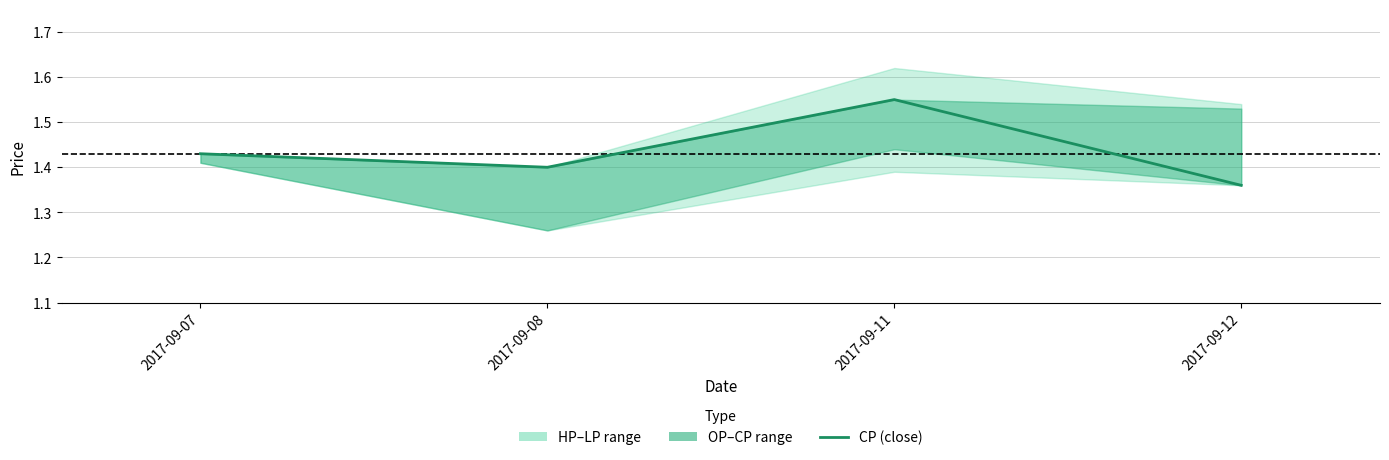

Which category has the lowest value across all series?

2017-09-12